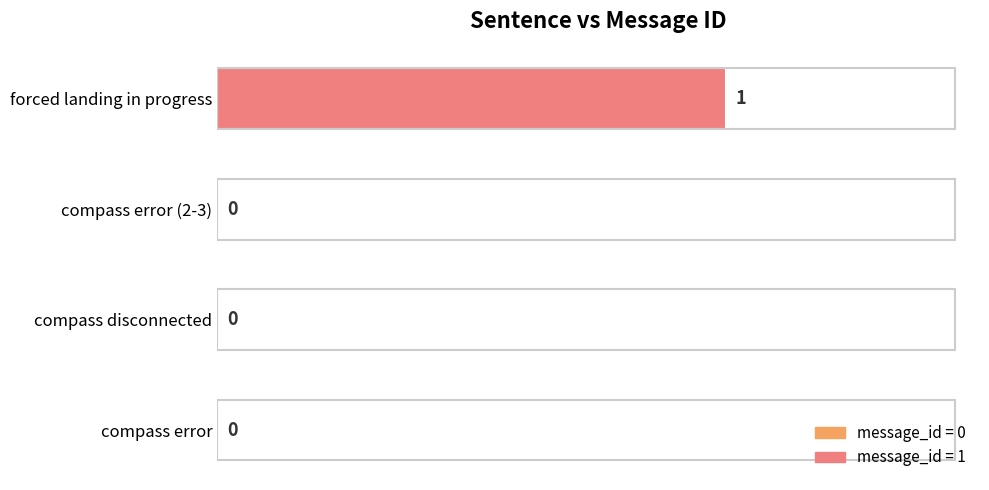

What is the greatest value displayed?

1